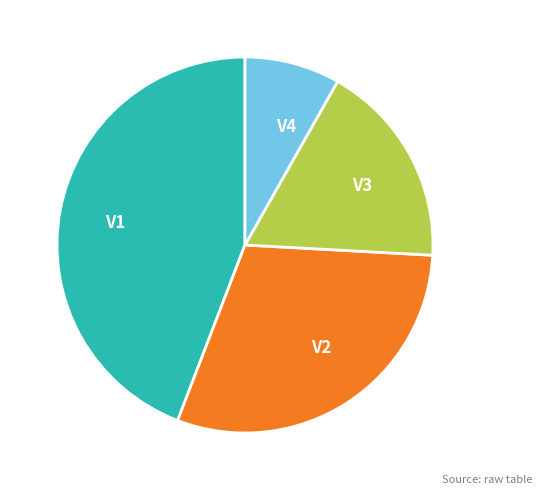

Which has a higher value, V3 or V1?

V1